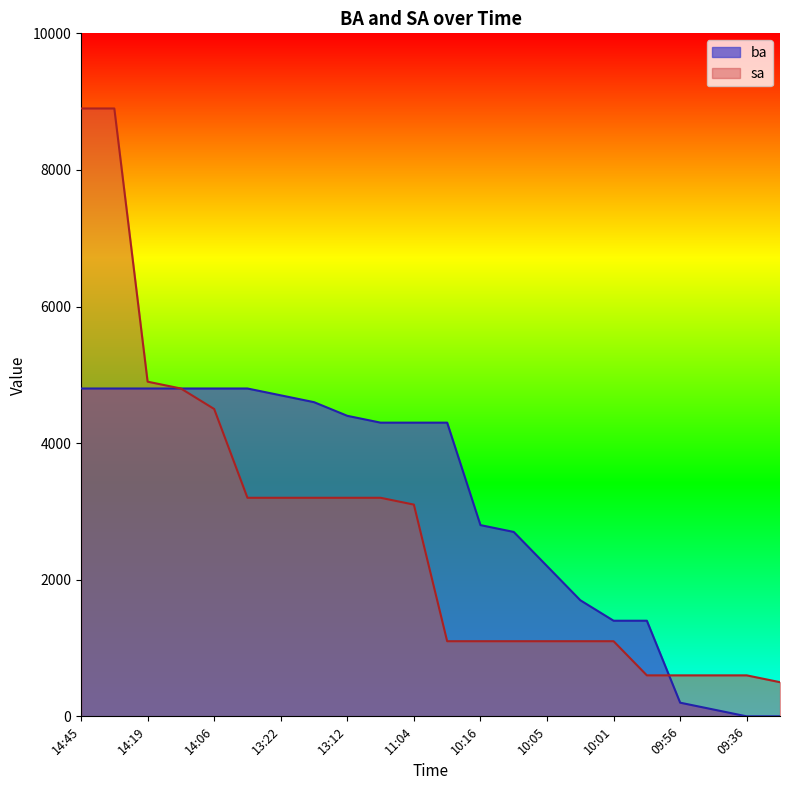

Reading right to left, list all the values displayed in this chart.

ba: 09:24=0	09:36=0	09:47=100	09:56=200	09:57=1400	10:01=1400	10:04=1700	10:05=2200	10:07=2700	10:16=2800	10:49=4300	11:04=4300	13:08=4300	13:12=4400	13:18=4600	13:22=4700	13:50=4800	14:06=4800	14:09=4800	14:19=4800	14:20=4800	14:45=4800
sa: 09:24=500	09:36=600	09:47=600	09:56=600	09:57=600	10:01=1100	10:04=1100	10:05=1100	10:07=1100	10:16=1100	10:49=1100	11:04=3100	13:08=3200	13:12=3200	13:18=3200	13:22=3200	13:50=3200	14:06=4500	14:09=4800	14:19=4900	14:20=8900	14:45=8900